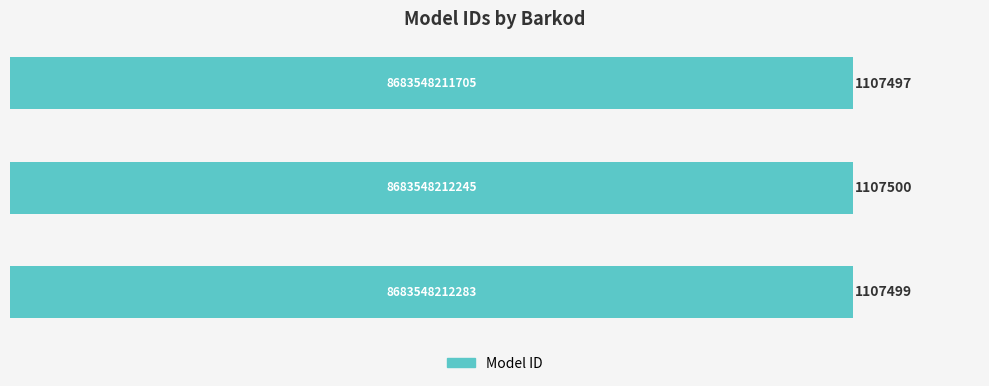

Are the bars horizontal?

Yes